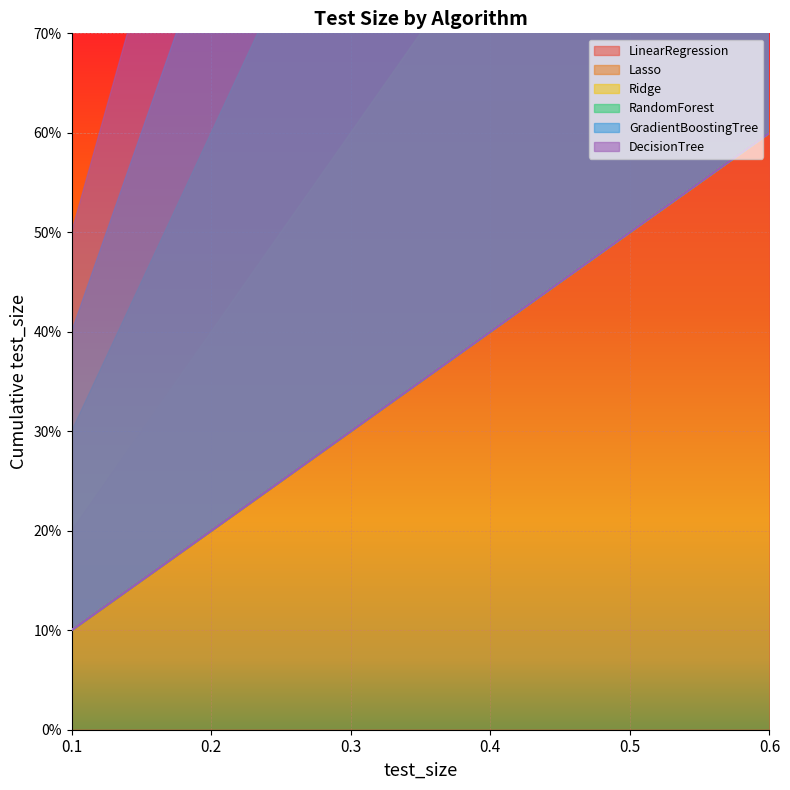

What is the difference between the RandomForest values at 0.3 and 0.2?

0.1